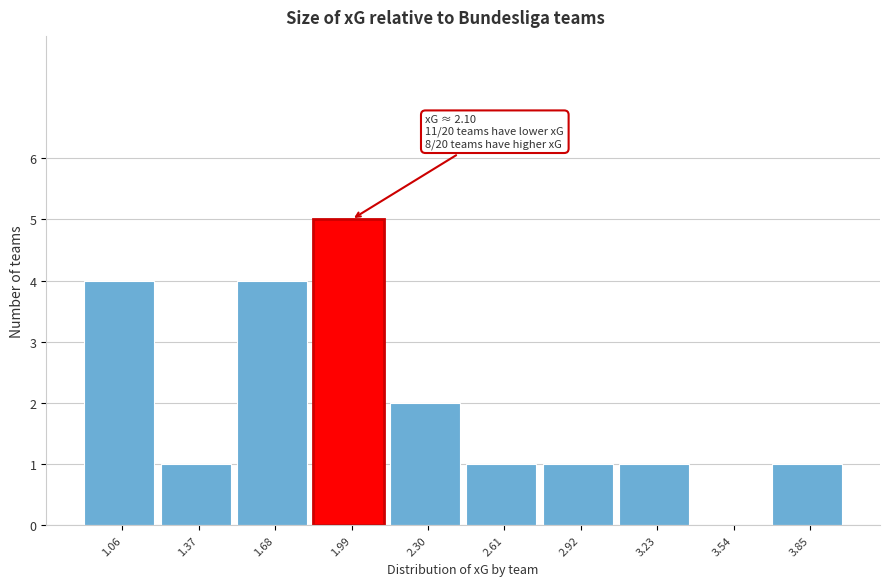

Reading right to left, what are all the values shown in this chart?

3.85=1	3.54=0	3.23=1	2.92=1	2.61=1	2.30=2	1.99=5	1.68=4	1.37=1	1.06=4